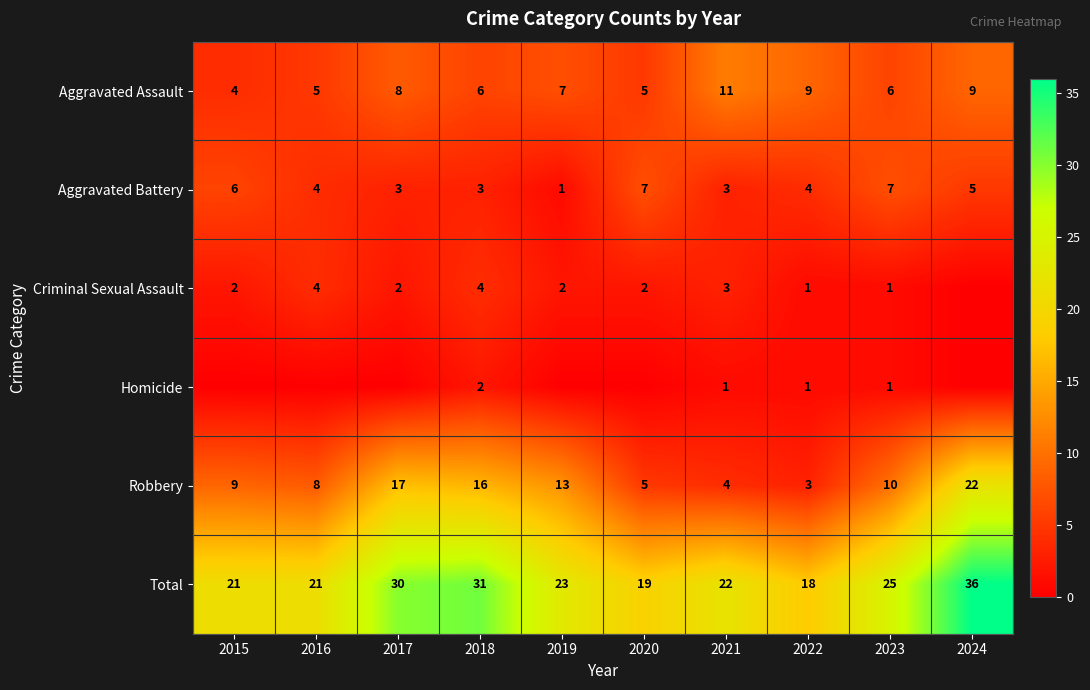

What is the difference between the highest and lowest values at 2017?

30